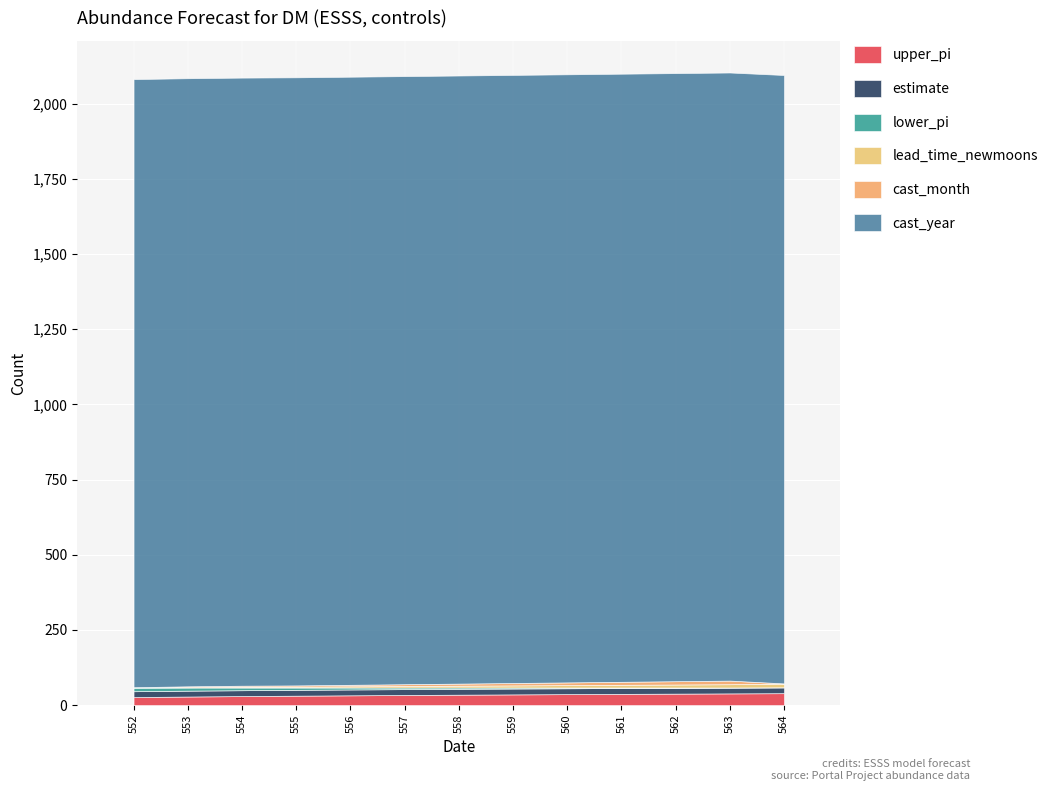

At how many categories does at least one series exceed 1691?

13